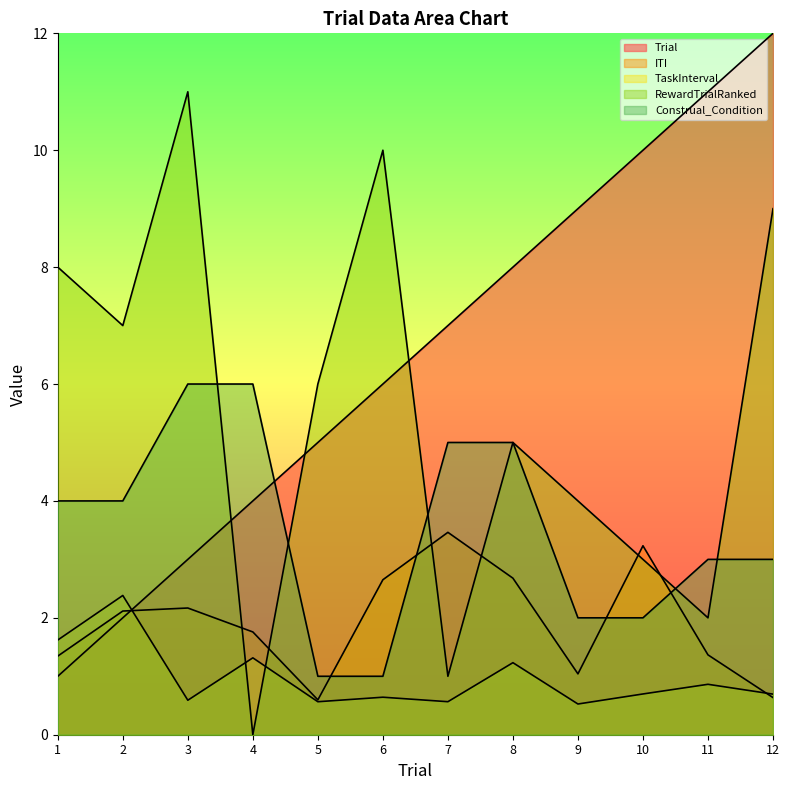

Count the number of categories in the chart.

12